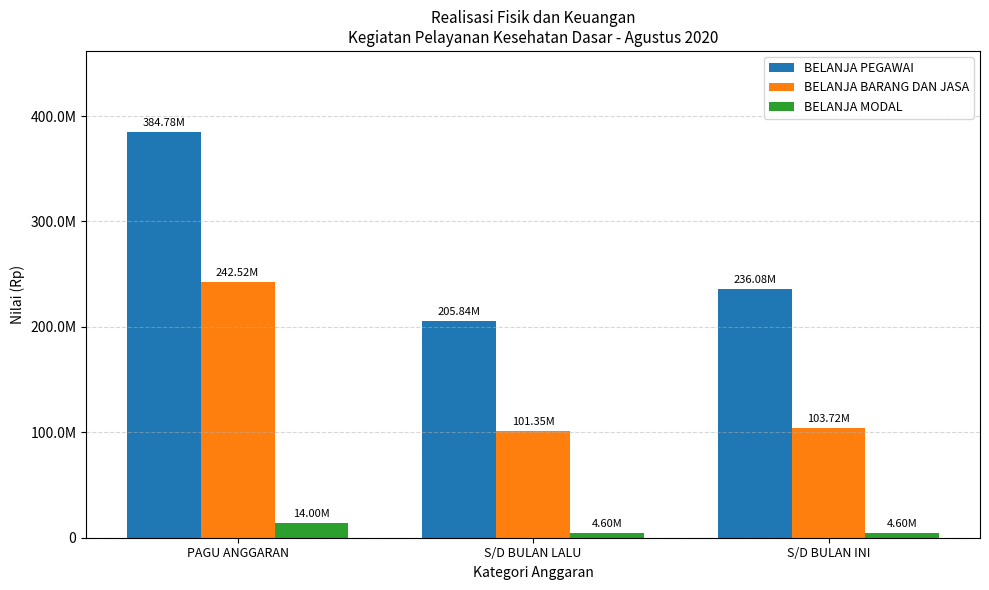

What is the label of the 3rd bar from the left?

S/D BULAN INI